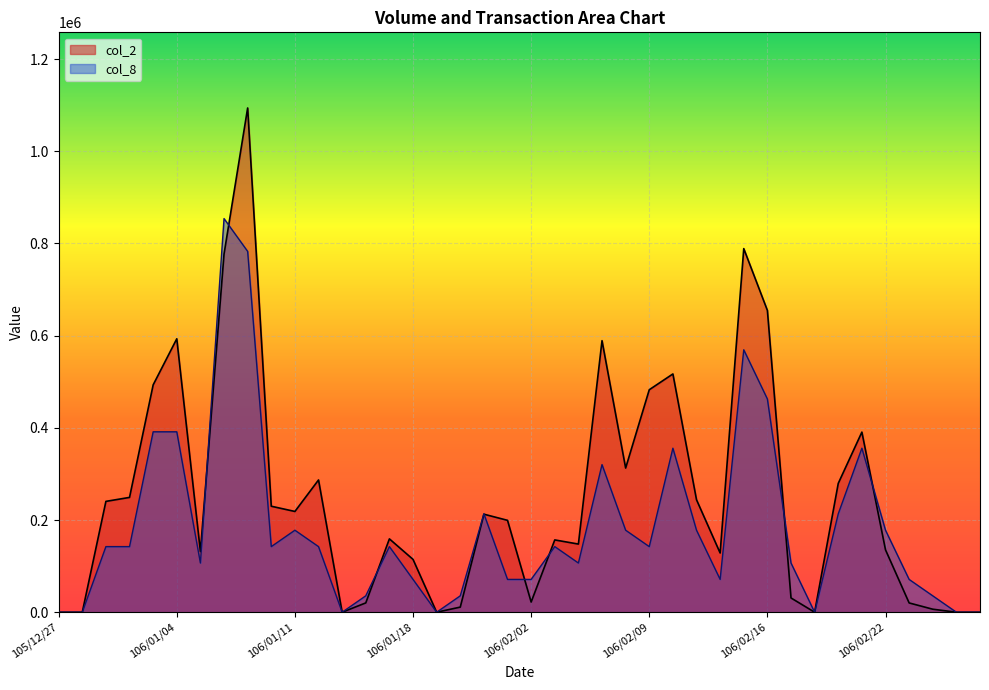

What is the difference between the maximum and minimum values in the col_1 series?

1093960.0